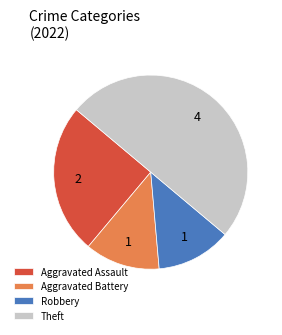

The Aggravated Assault slice represents 25% of the pie. True or false?

True